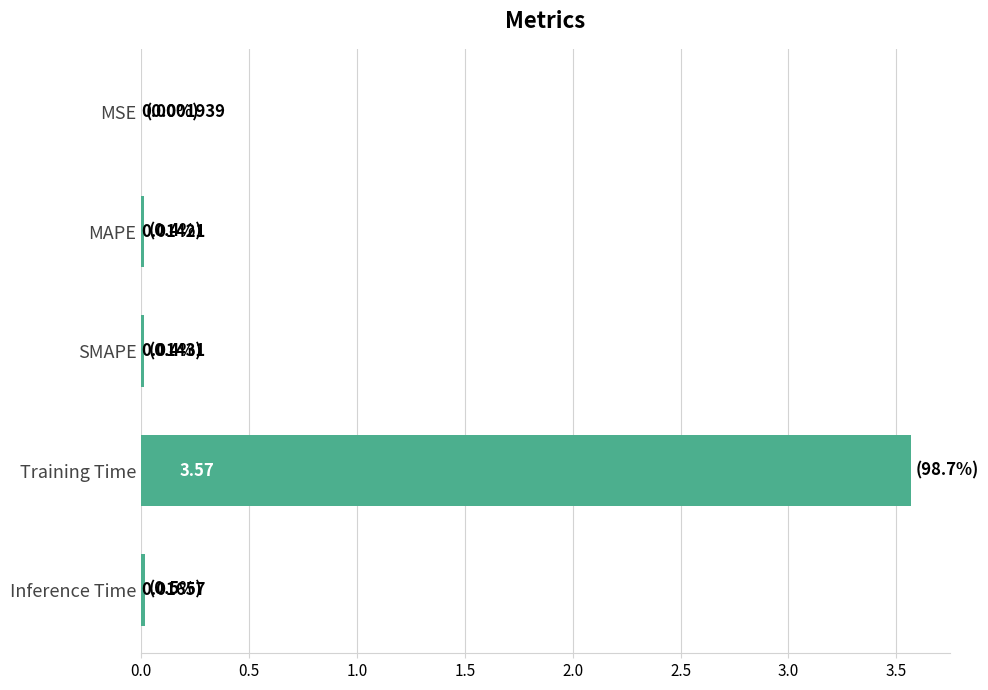

At which category does the chart reach its peak across all series?

Training Time